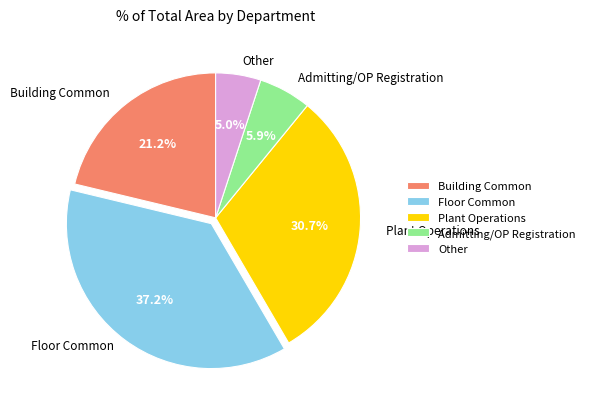

What percentage is NOT represented by Admitting/OP Registration?

94.1%